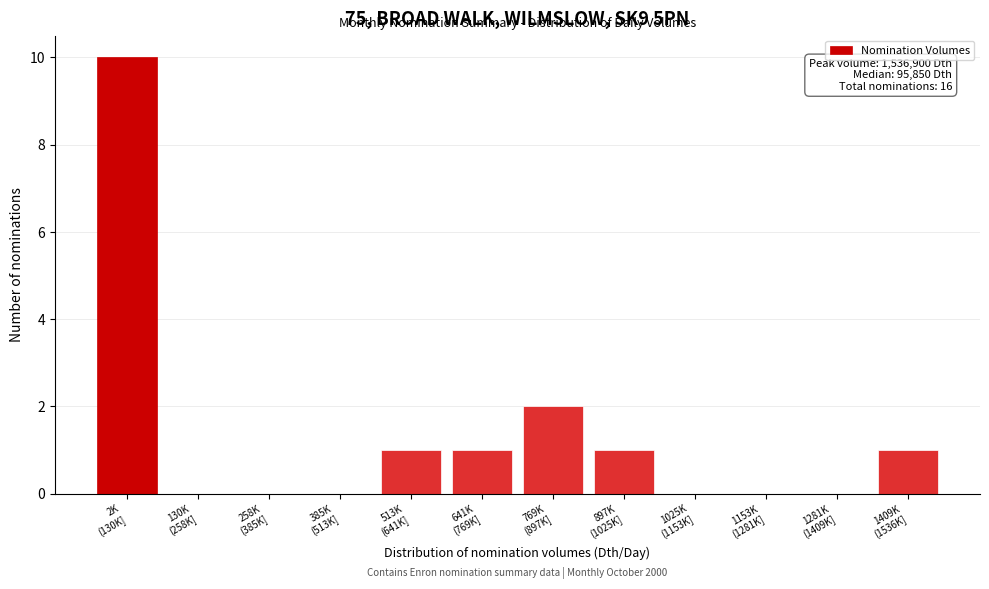

What is the sum of all values?

16